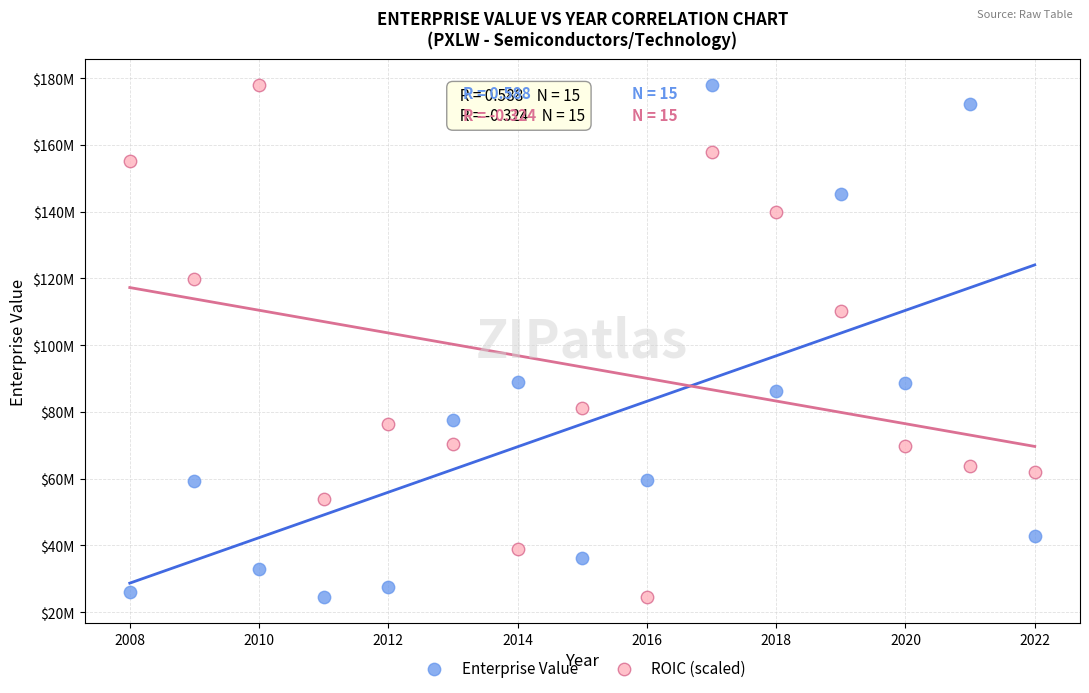

What are all the series names shown in the legend?

Enterprise Value, ROIC (scaled)